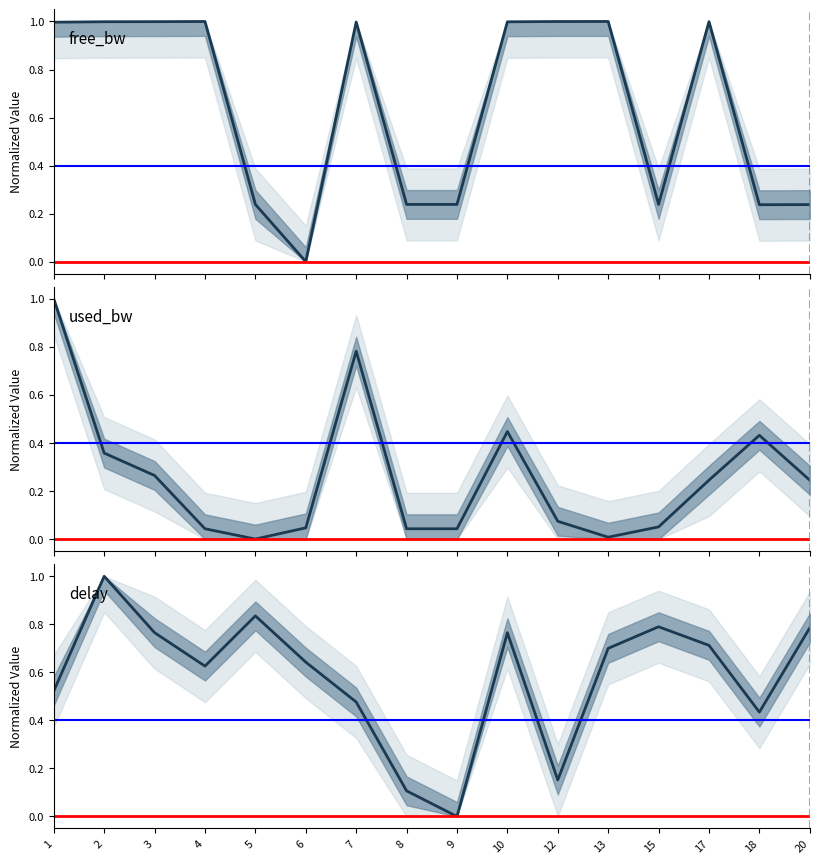

Reading left to right, list all the values displayed in this chart.

free_bw: 1.0	1.0	1.0	1.0	0.2	0.0	1.0	0.2	0.2	1.0	1.0	1.0	0.2	1.0	0.2	0.2
used_bw: 1.0	0.4	0.3	0.0	0.0	0.0	0.8	0.0	0.0	0.4	0.1	0.0	0.1	0.2	0.4	0.2
delay: 0.5	1.0	0.8	0.6	0.8	0.6	0.5	0.1	0.0	0.8	0.2	0.7	0.8	0.7	0.4	0.8